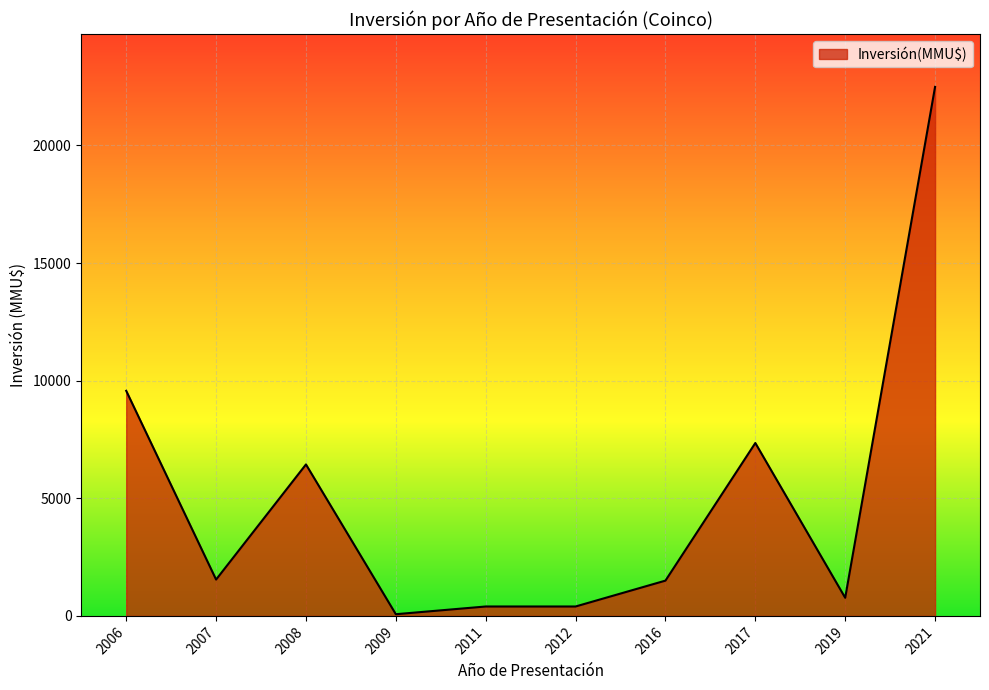

How many lines are shown in the chart?

1